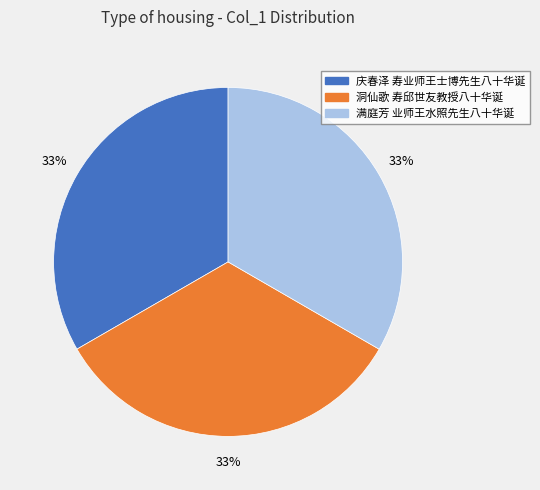

To the nearest percent, what portion does 庆春泽 寿业师王士博先生八十华诞 represent?

33%